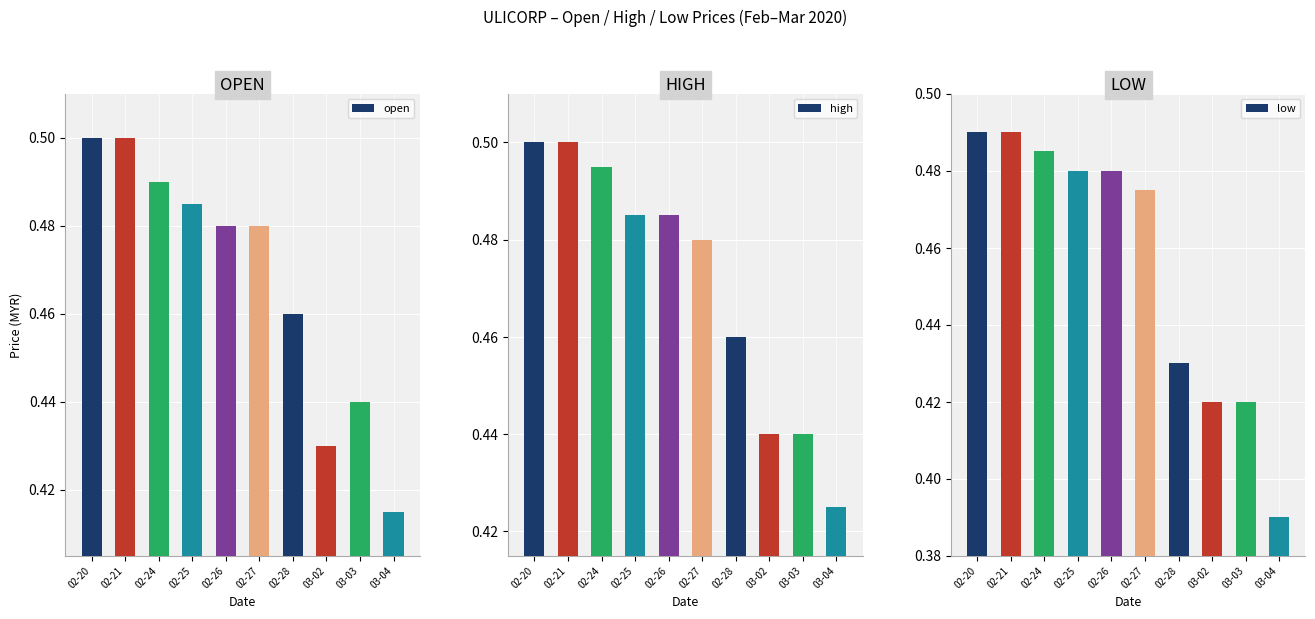

What value does the high series have at 02-28?

0.5